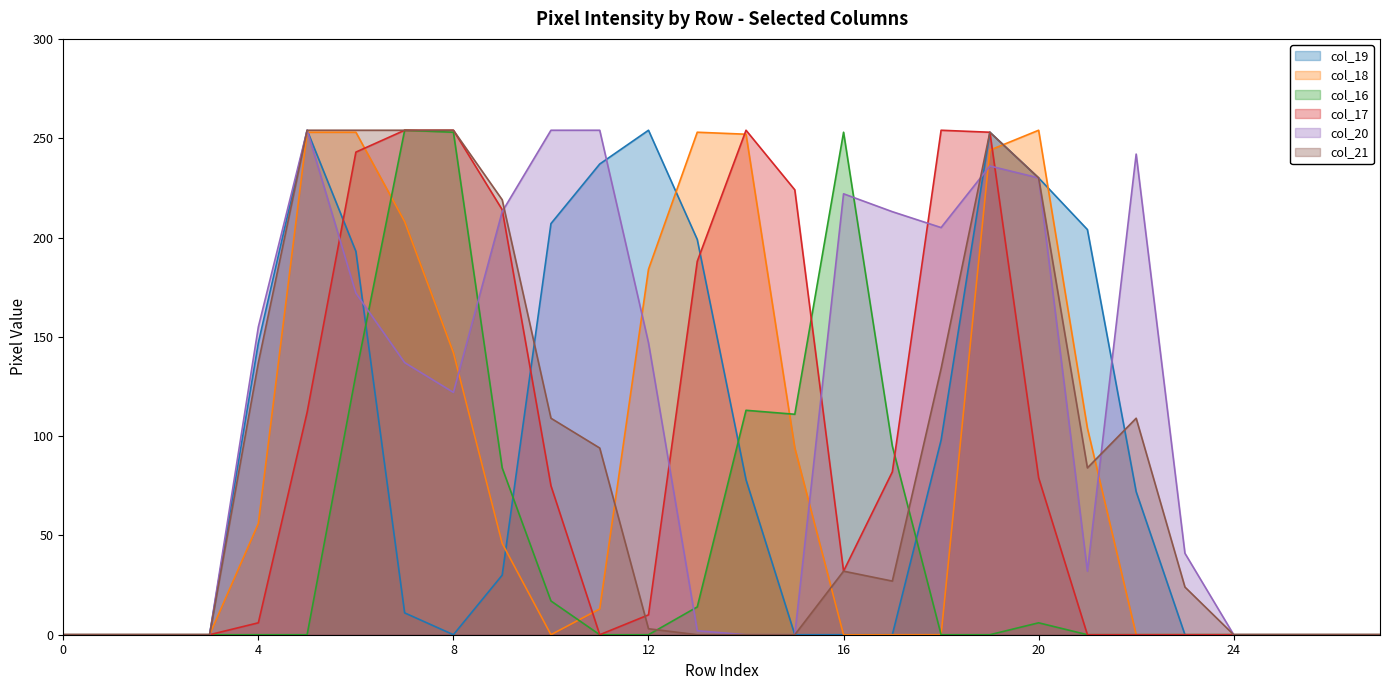

What is the approximate value of col_19 at 21, to the nearest 50?

200